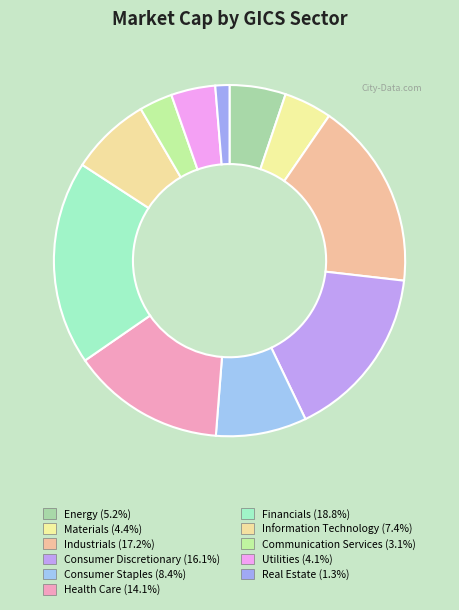

Count the number of slices in the pie.

11